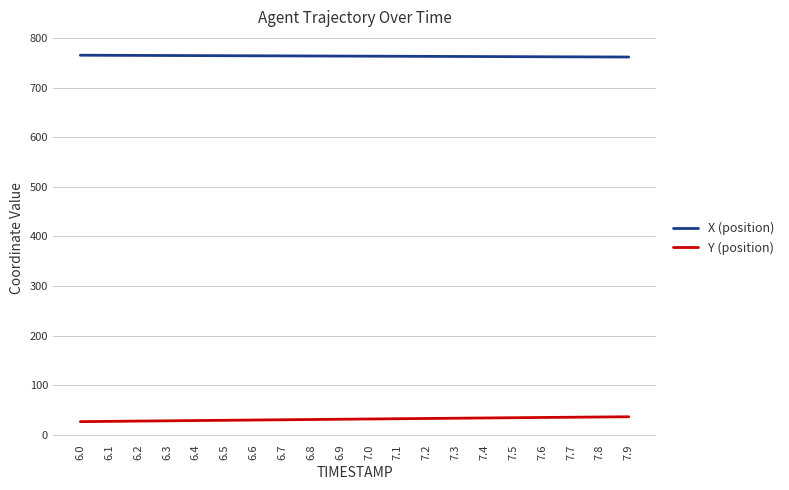

What is the highest value of the Y (position) series?

36.3